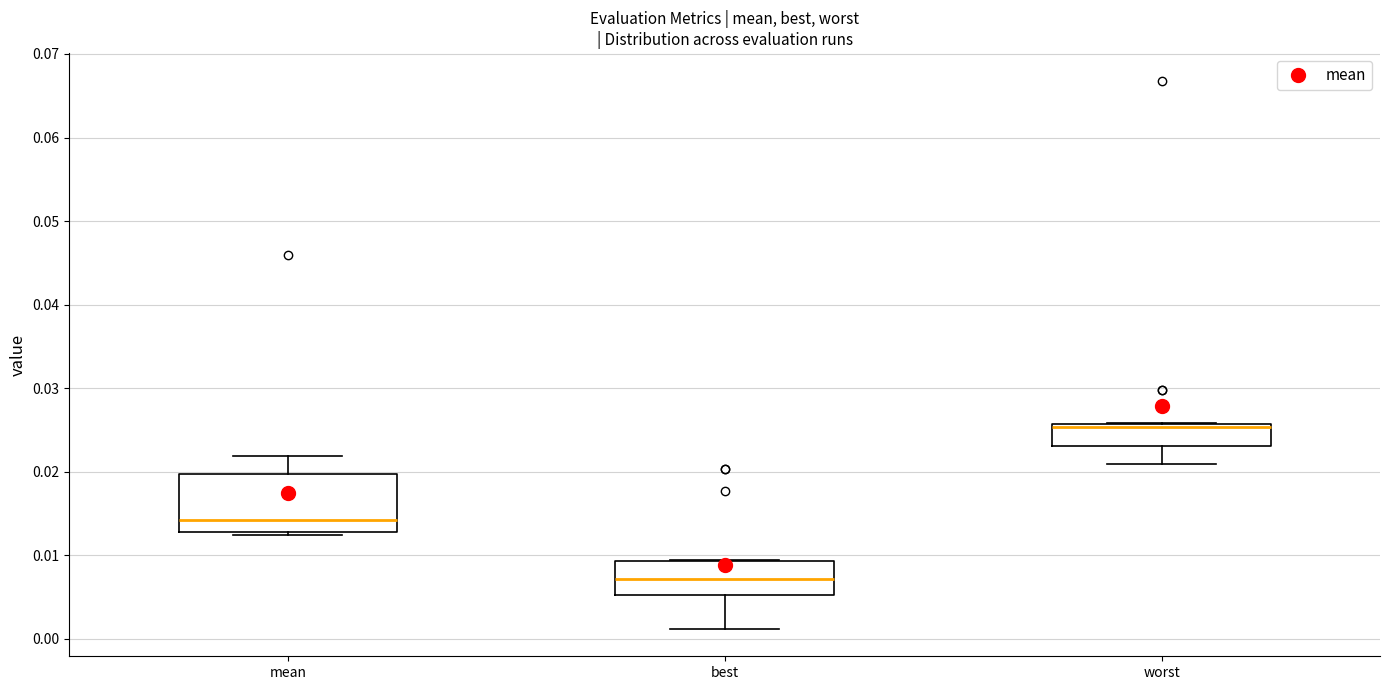

Reading left to right, read every box against the y-axis: the position of its median line, the range the box covers, and the ends of its whiskers. The values are not printed on the chart, so give them approximately, as read against the axis.

mean: median 0.014, box 0.013 to 0.020, whiskers 0.012 to 0.022
best: median 0.007, box 0.005 to 0.009, whiskers 0.001 to 0.009
worst: median 0.025, box 0.023 to 0.026, whiskers 0.021 to 0.026